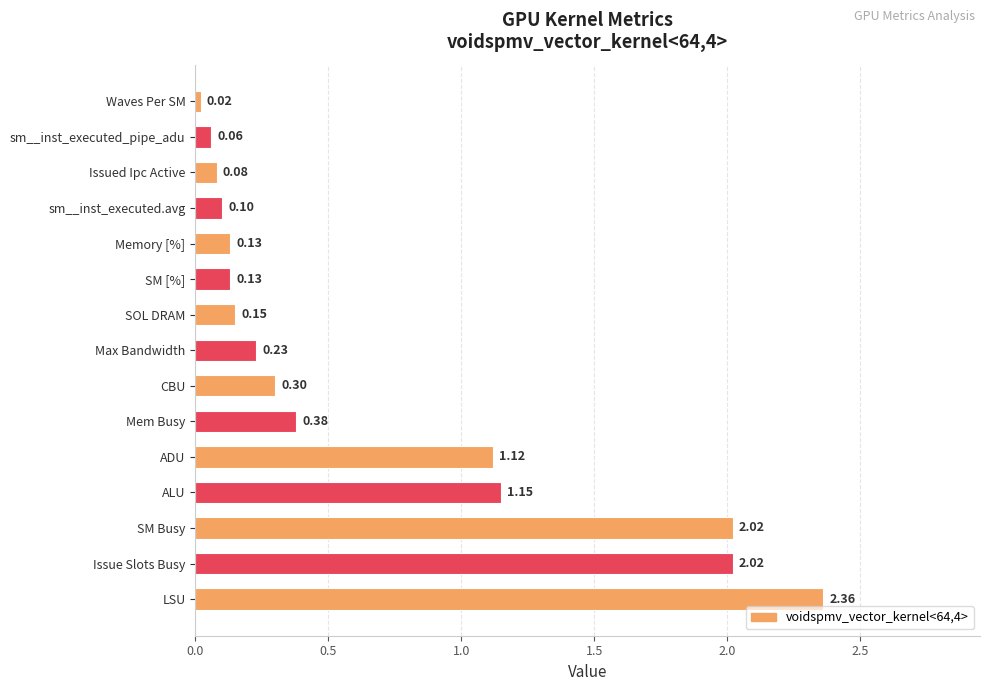

Which category has the lowest value across all series?

Waves Per SM